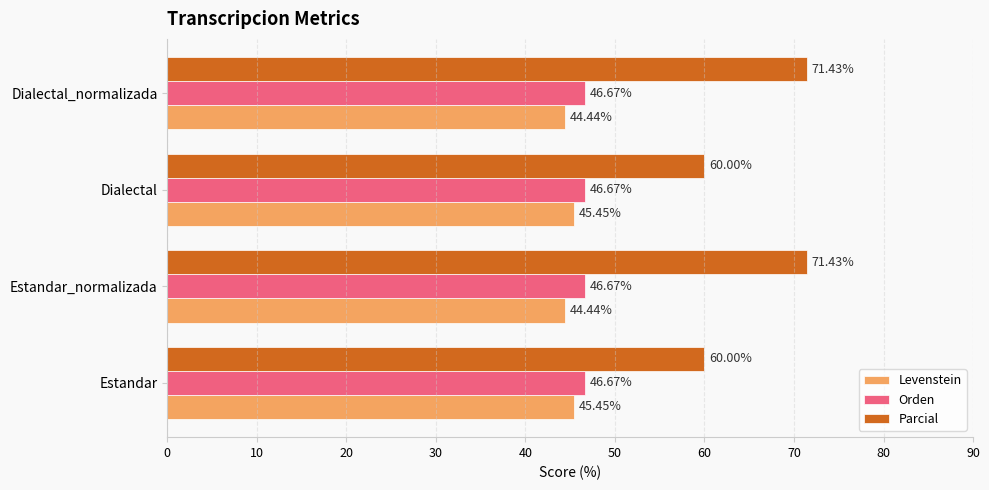

Which series has the largest range (max minus min)?

Parcial